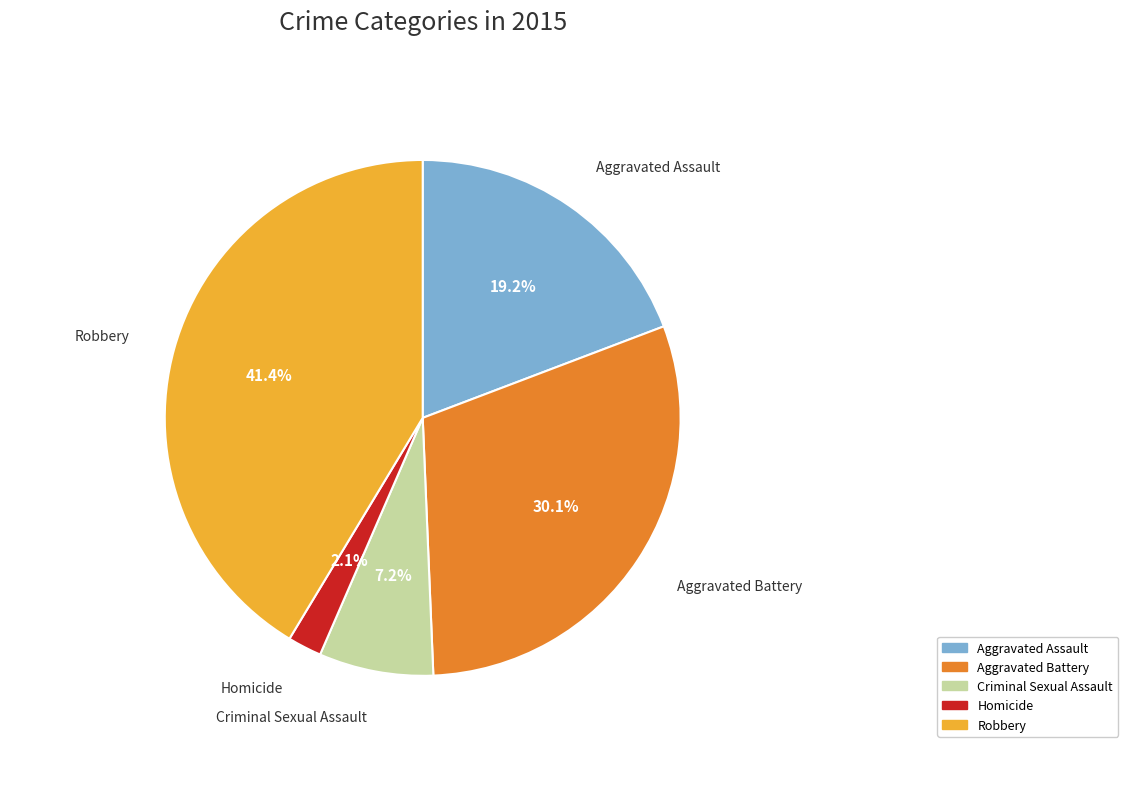

How much of the chart is everything except Robbery?

58.6%